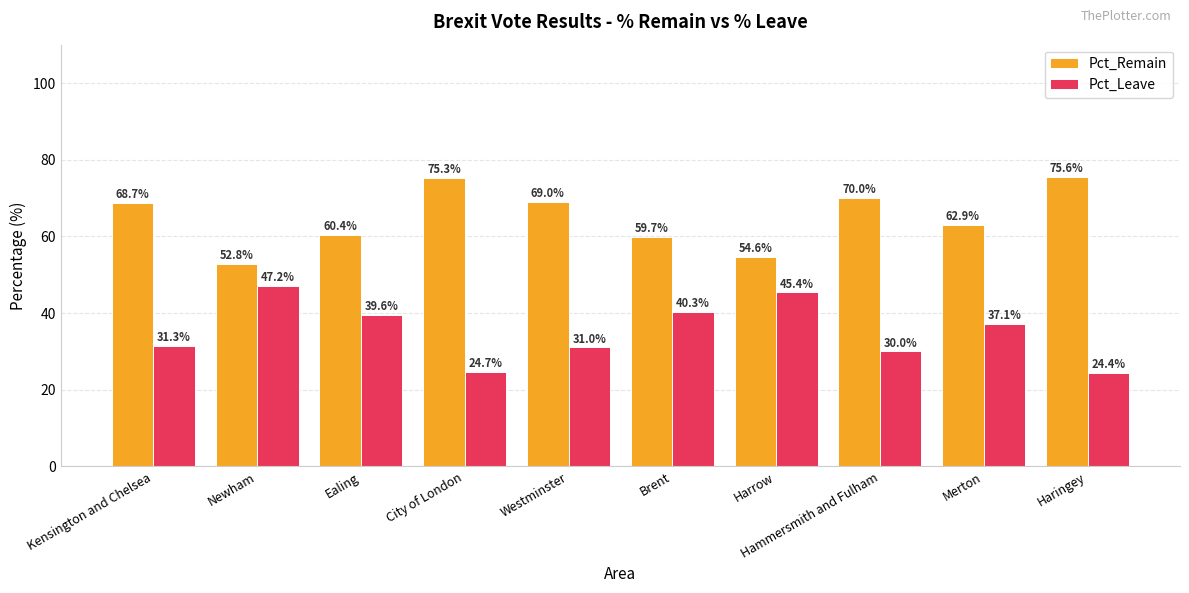

What is the difference between the highest and lowest values at Harrow?

9.3